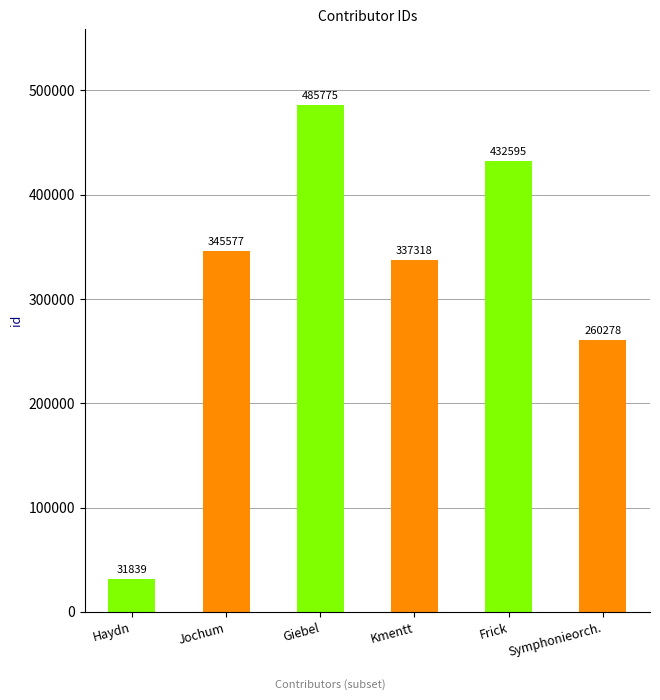

At which category does the chart reach its peak across all series?

Giebel